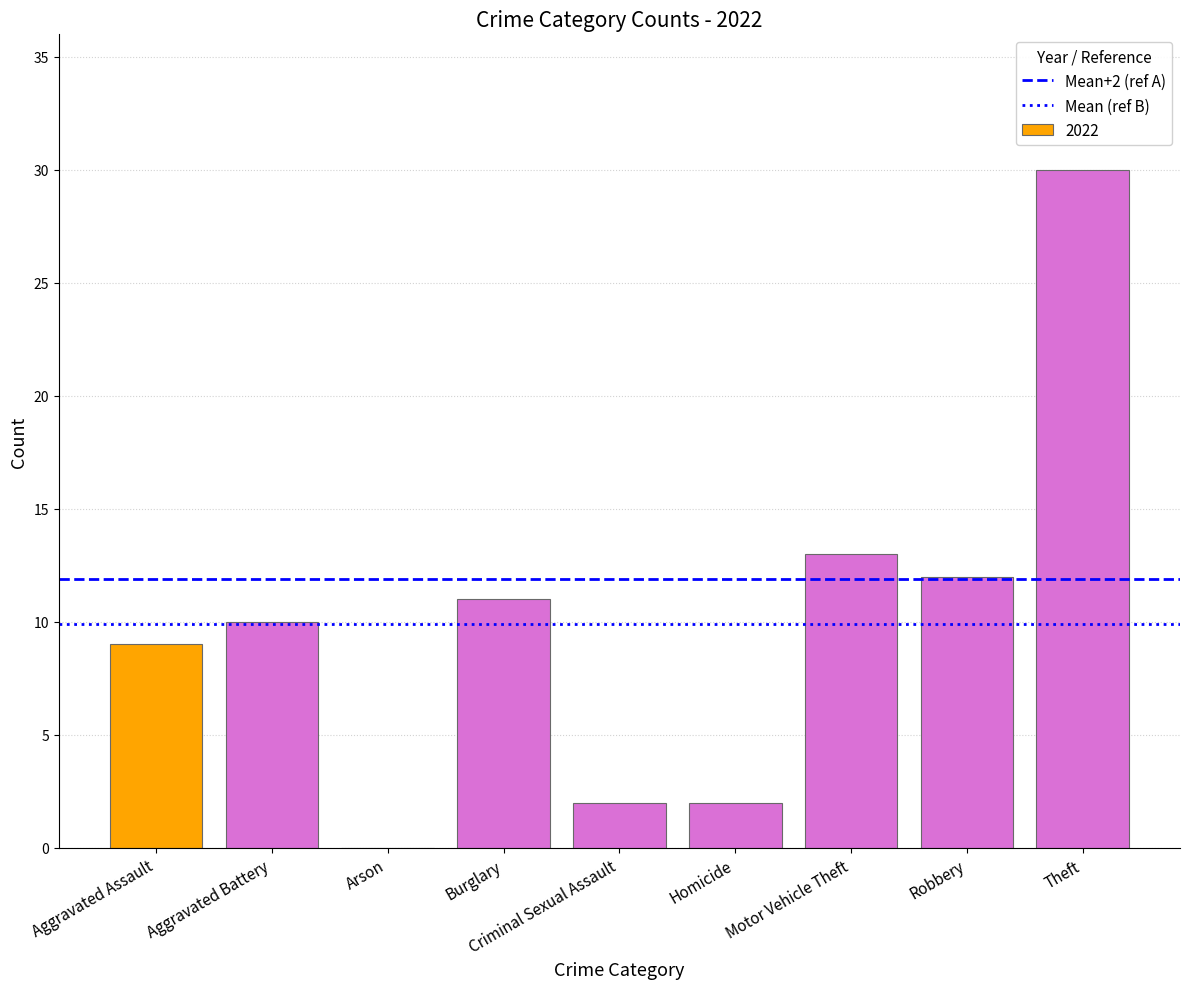

How many series are shown in this chart?

1